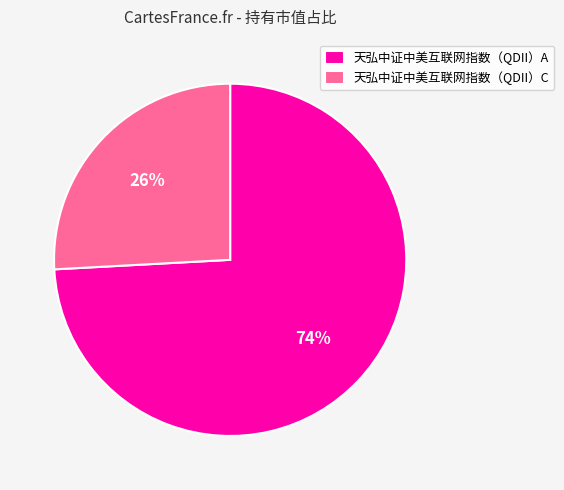

Which has a higher value, 天弘中证中美互联网指数（QDII）C or 天弘中证中美互联网指数（QDII）A?

天弘中证中美互联网指数（QDII）A